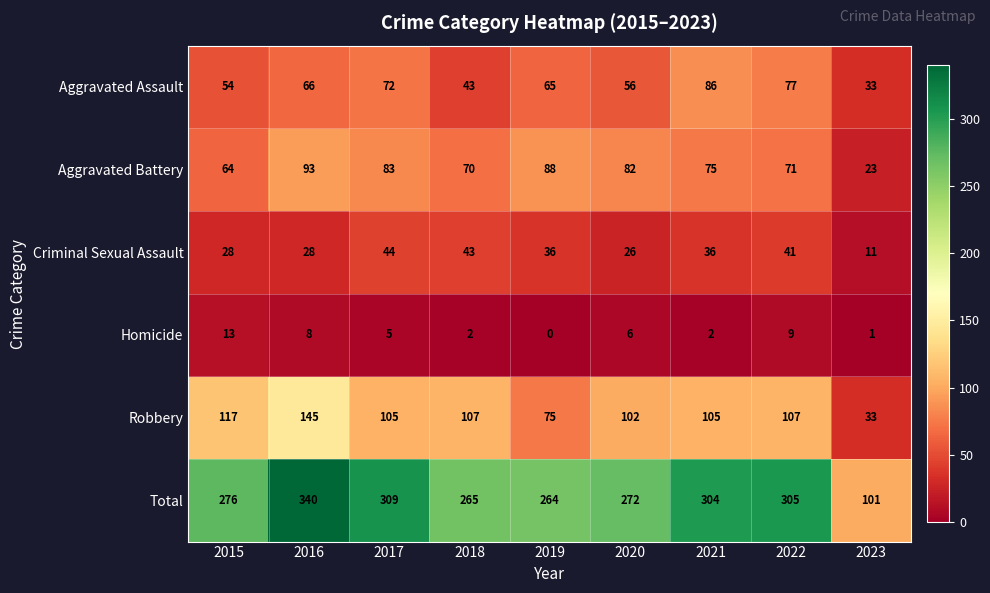

Where does the Robbery series first go above 105?

2015